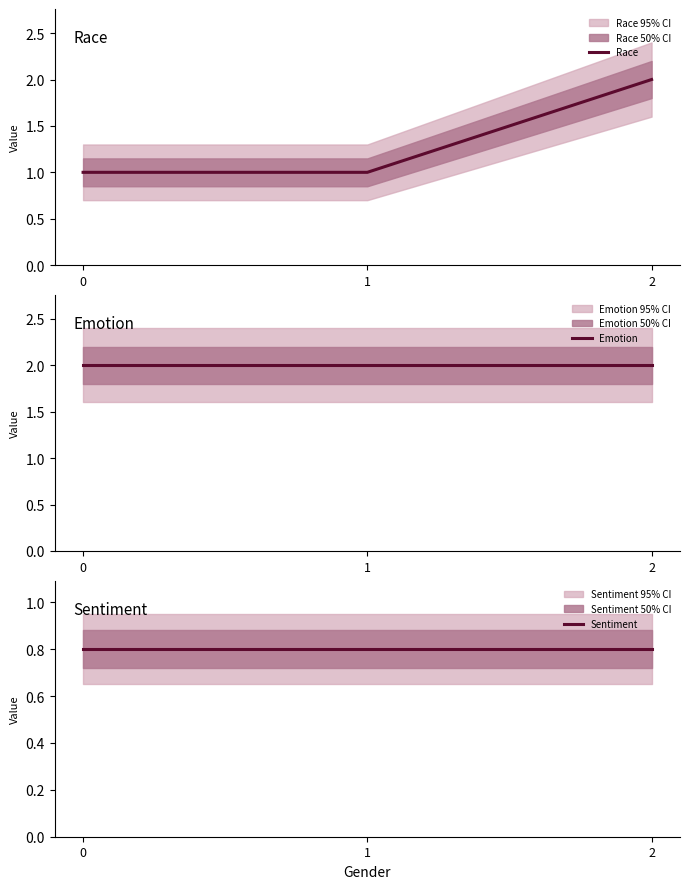

At which label does Race reach its peak?

2